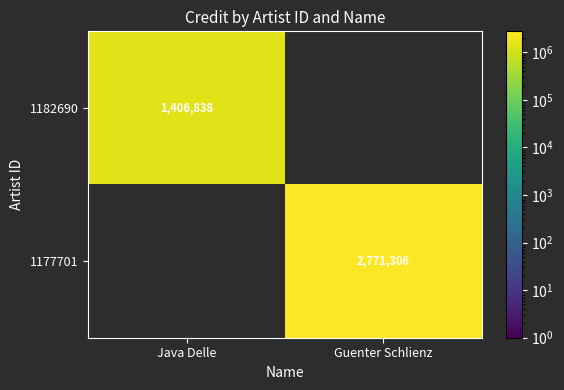

List the series in order of their overall mean, lowest first.

1182690, 1177701